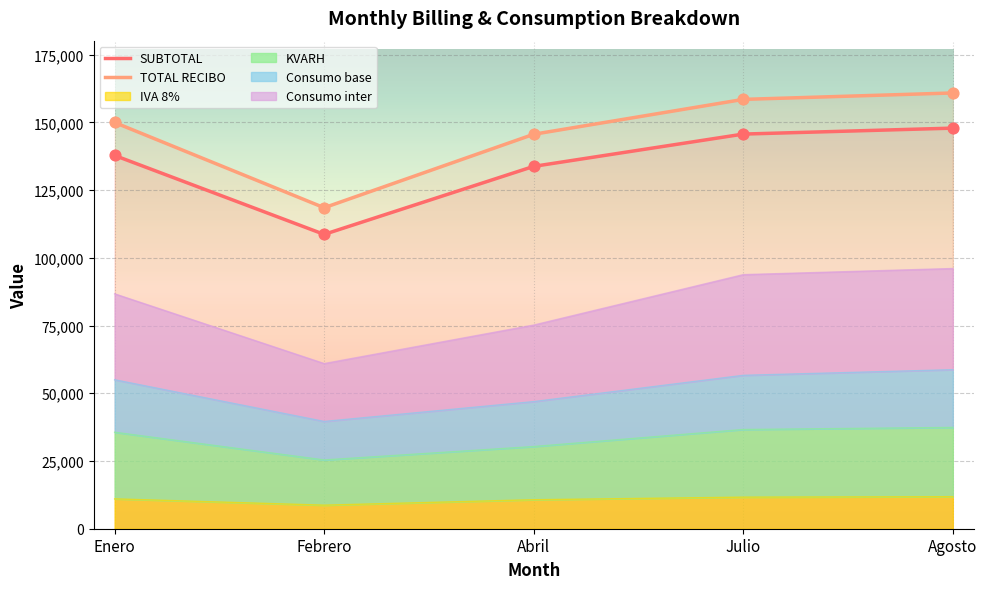

At how many categories does at least one series exceed 138931?

4